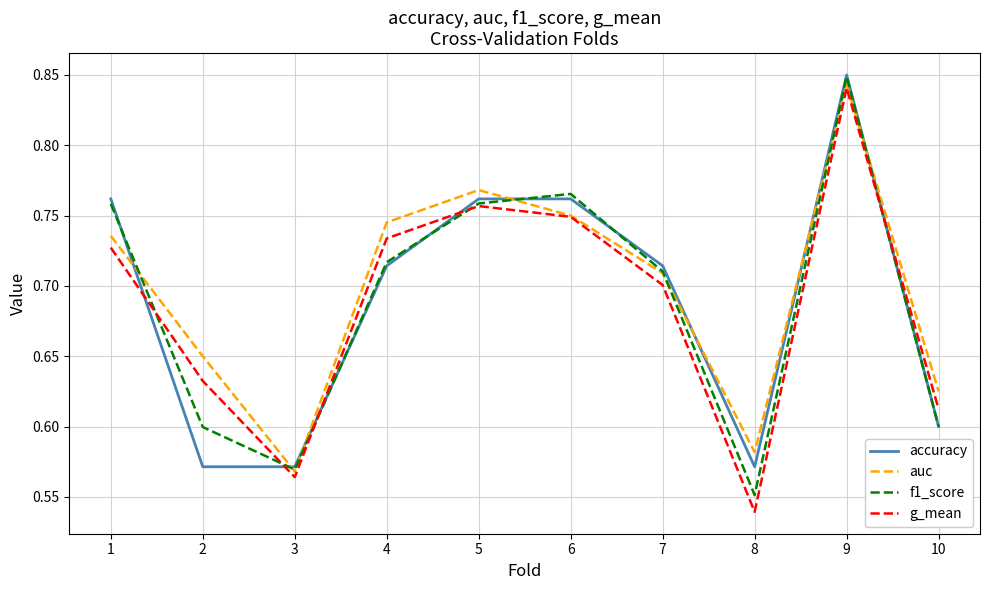

What is the total value across all series at 3?

2.3